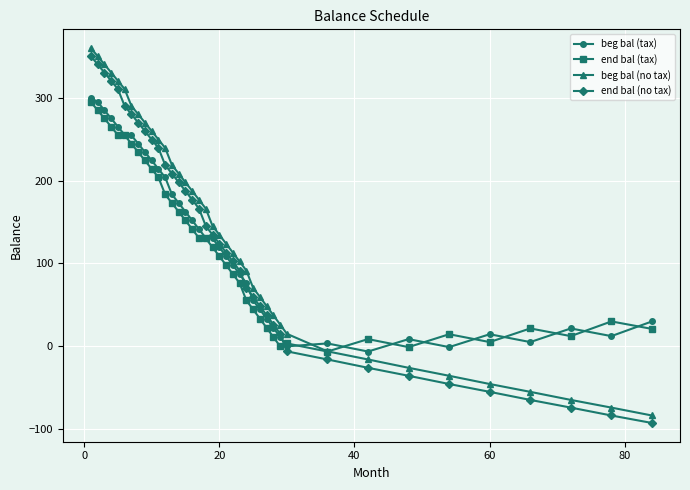

After their last crossing, which series has the higher values: end bal (no tax) or end bal (tax)?

end bal (tax)